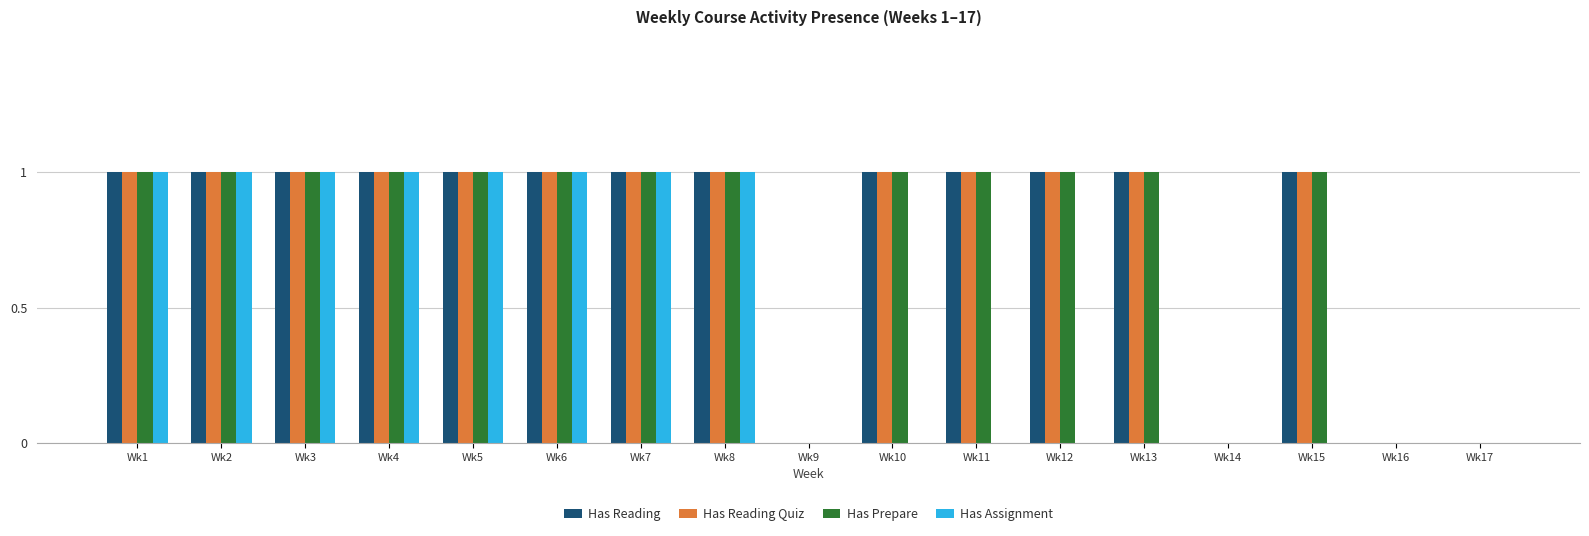

Is the value of Has Reading at Wk9 greater than the value of Has Prepare at Wk13?

No